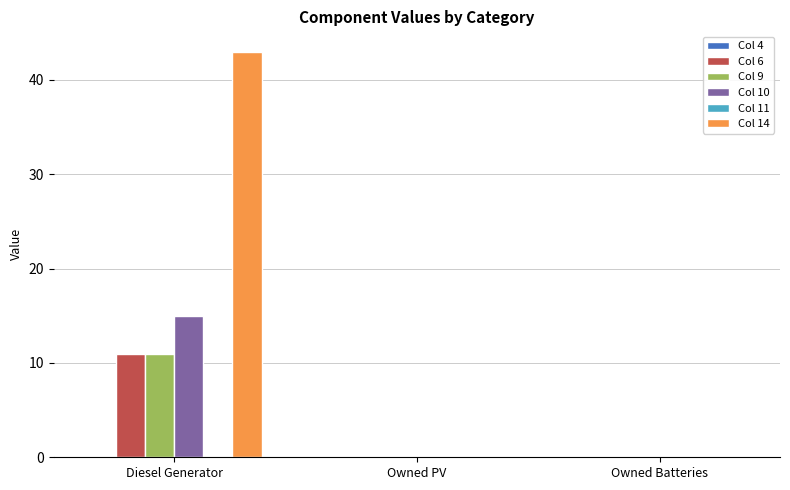

Which series changed the most between Diesel Generator and Owned PV?

Col 14